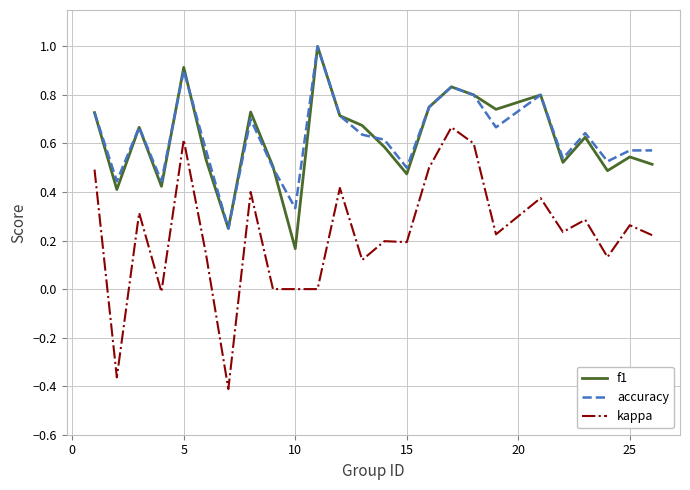

What is the maximum value shown in the chart?

1.0